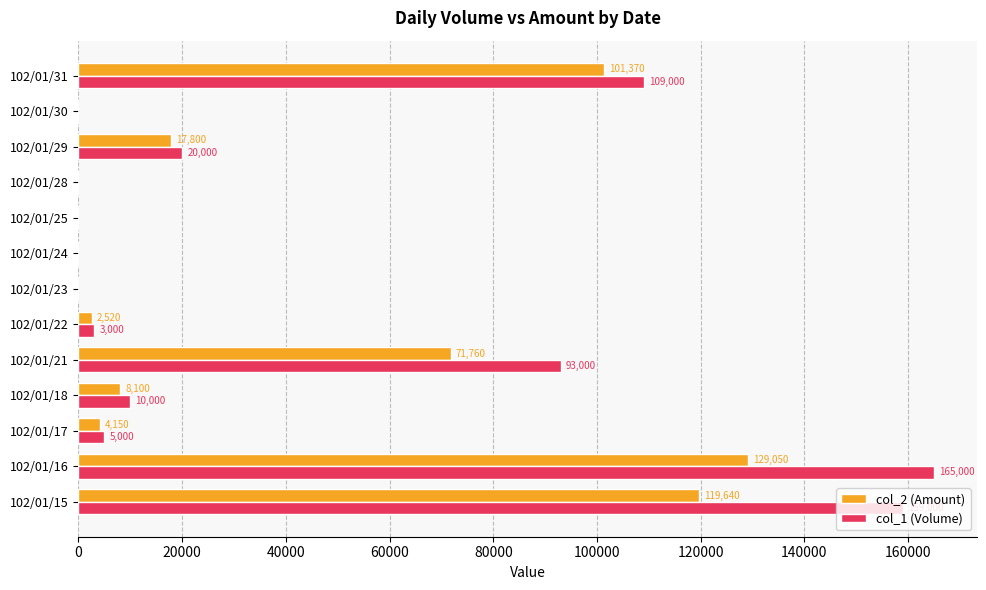

How many distinct data groups are displayed?

2